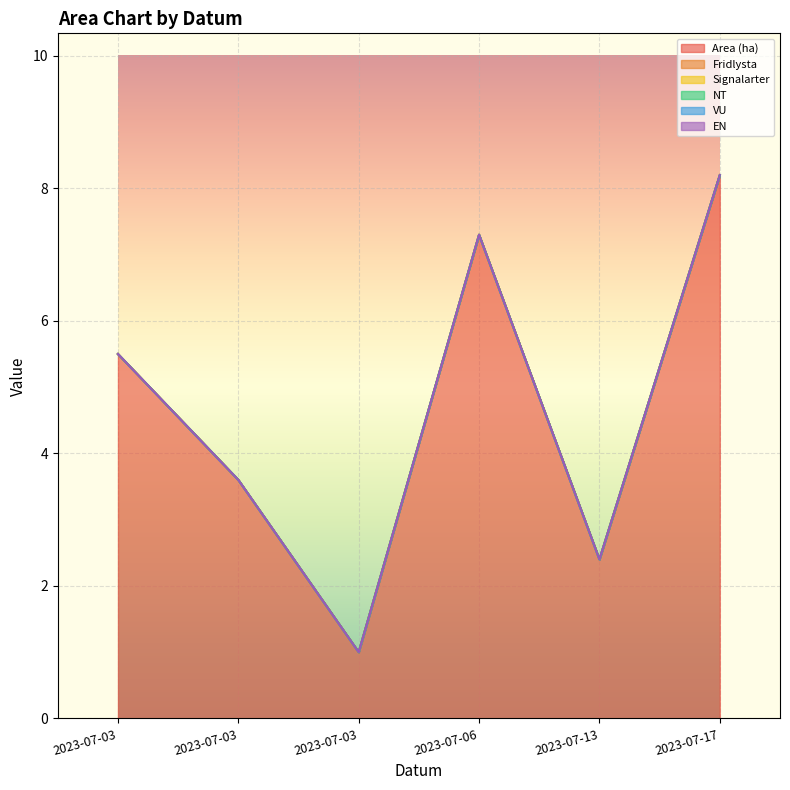

What is the difference between the highest and lowest values at 2023-07-17?

8.2